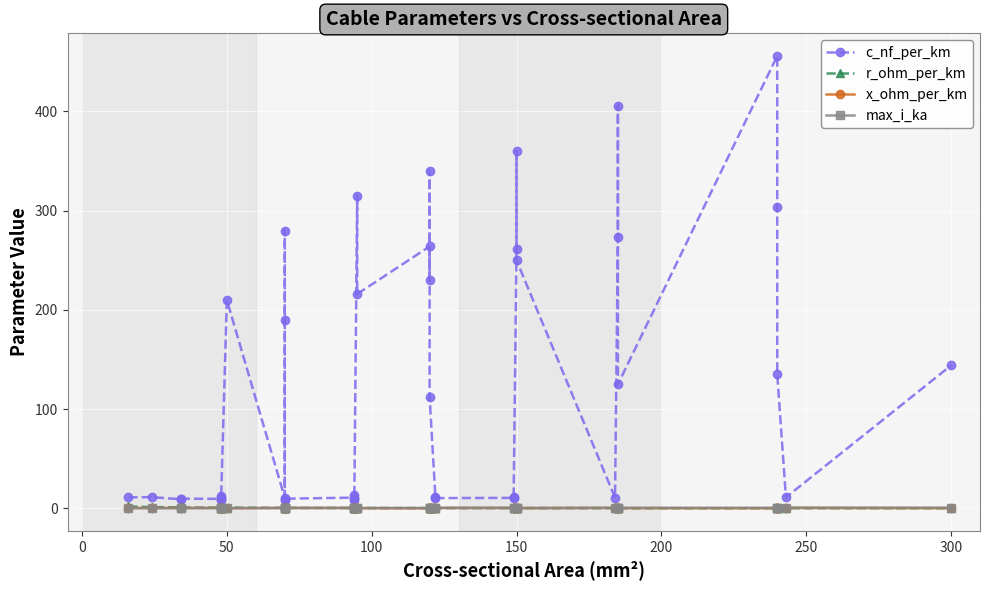

What are all the series names shown in the legend?

c_nf_per_km, r_ohm_per_km, x_ohm_per_km, max_i_ka